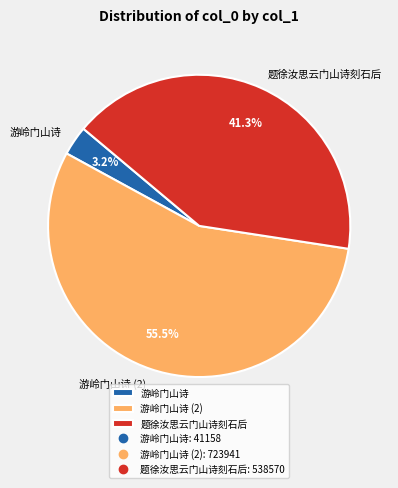

Which category has the biggest portion of the pie?

游岭门山诗 (2)